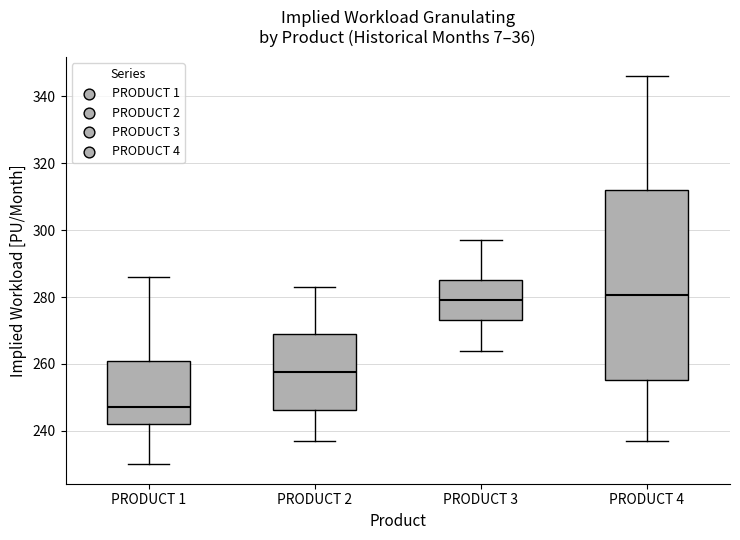

Reading left to right, transcribe this box plot: for each box, give where its median line is, the range the box spans, and where its two whiskers end, as read against the y-axis. The values are not printed on the chart, so give them approximately, as read against the axis.

PRODUCT 1: median 248, box 242 to 262, whiskers 230 to 286
PRODUCT 2: median 258, box 246 to 270, whiskers 238 to 284
PRODUCT 3: median 280, box 274 to 286, whiskers 264 to 298
PRODUCT 4: median 280, box 256 to 312, whiskers 238 to 346